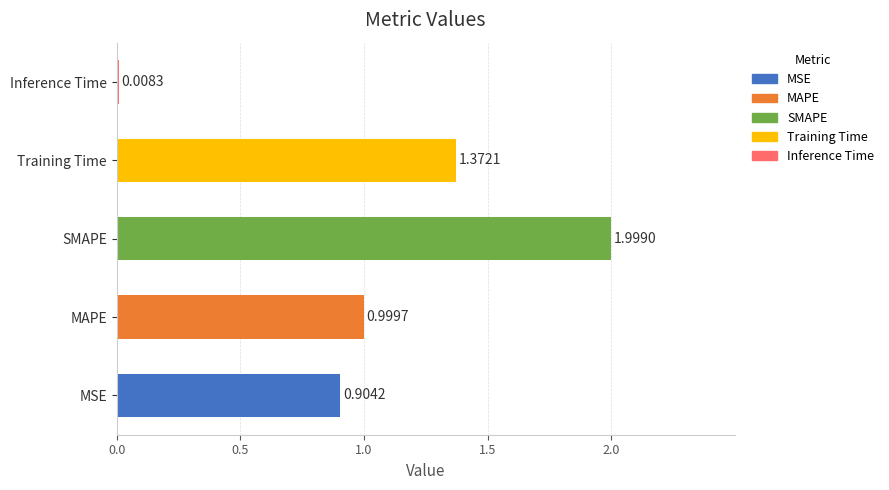

How many bars are there in total?

5